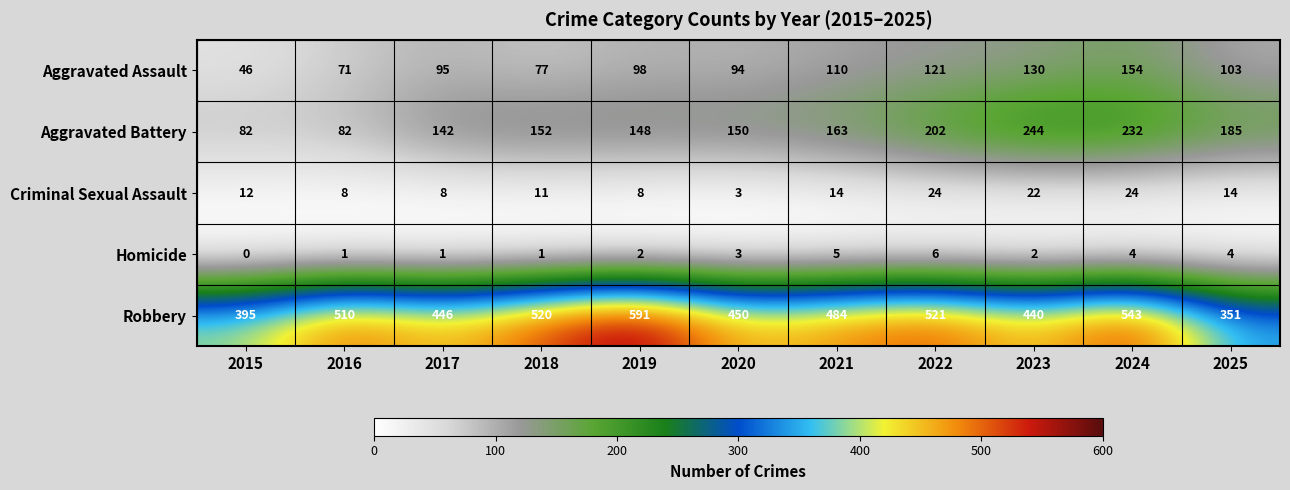

List the series in order of their peak value, lowest first.

Homicide, Criminal Sexual Assault, Aggravated Assault, Aggravated Battery, Robbery